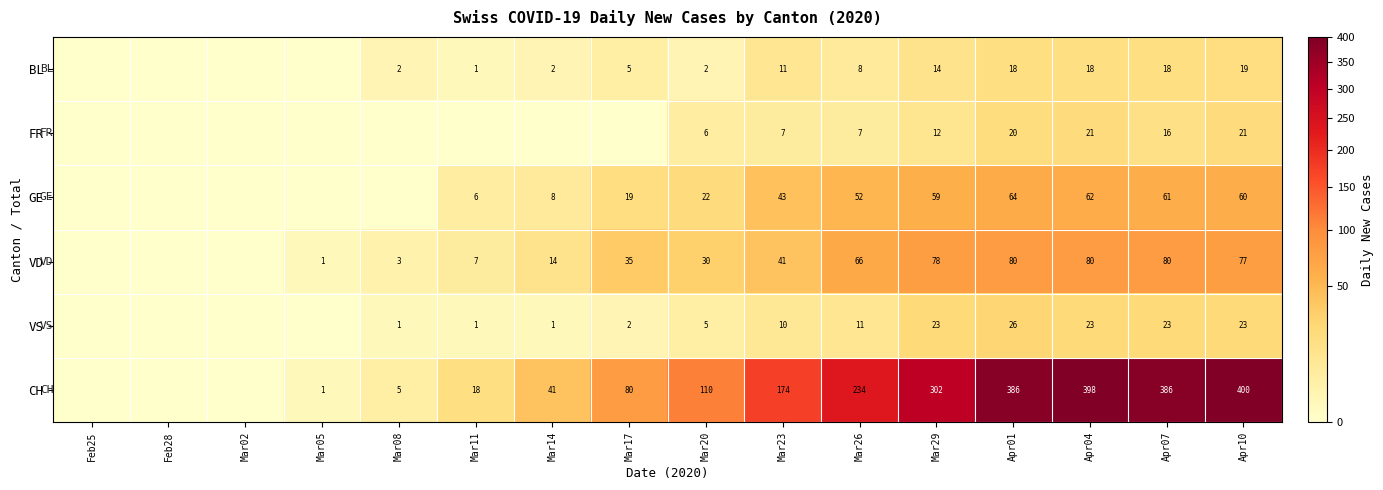

True or false: VD has a value of 7 at Mar11.

True